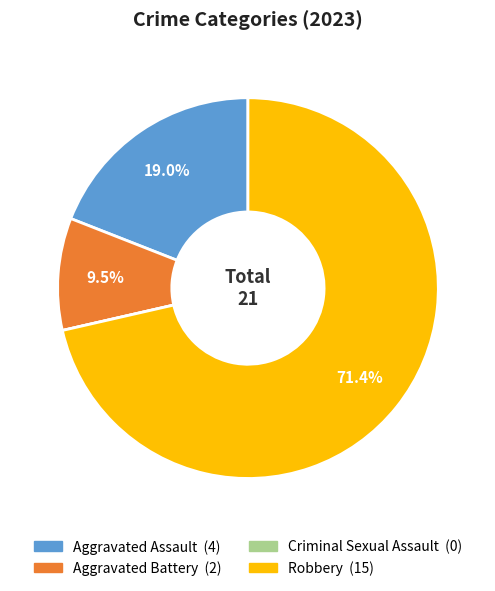

Which category has the biggest portion of the pie?

Robbery